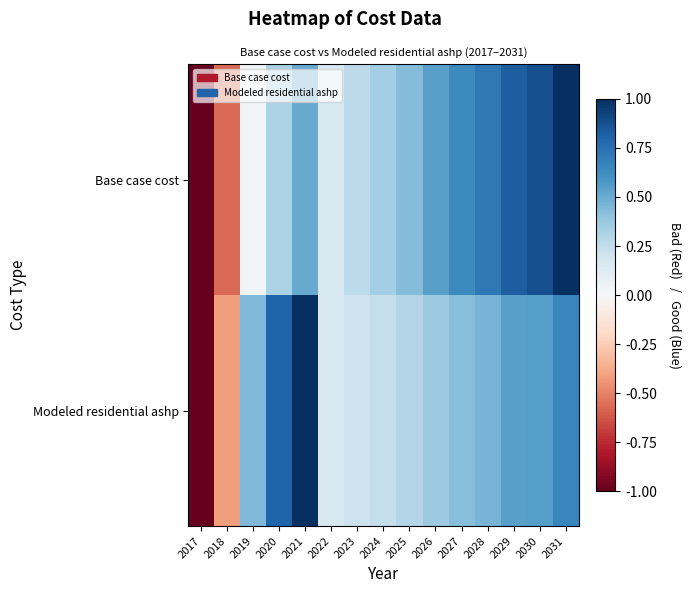

Which category has the highest value across all series?

2031